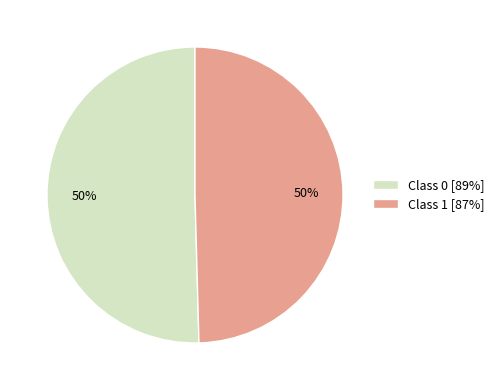

To the nearest percent, what is the average slice percentage?

50%